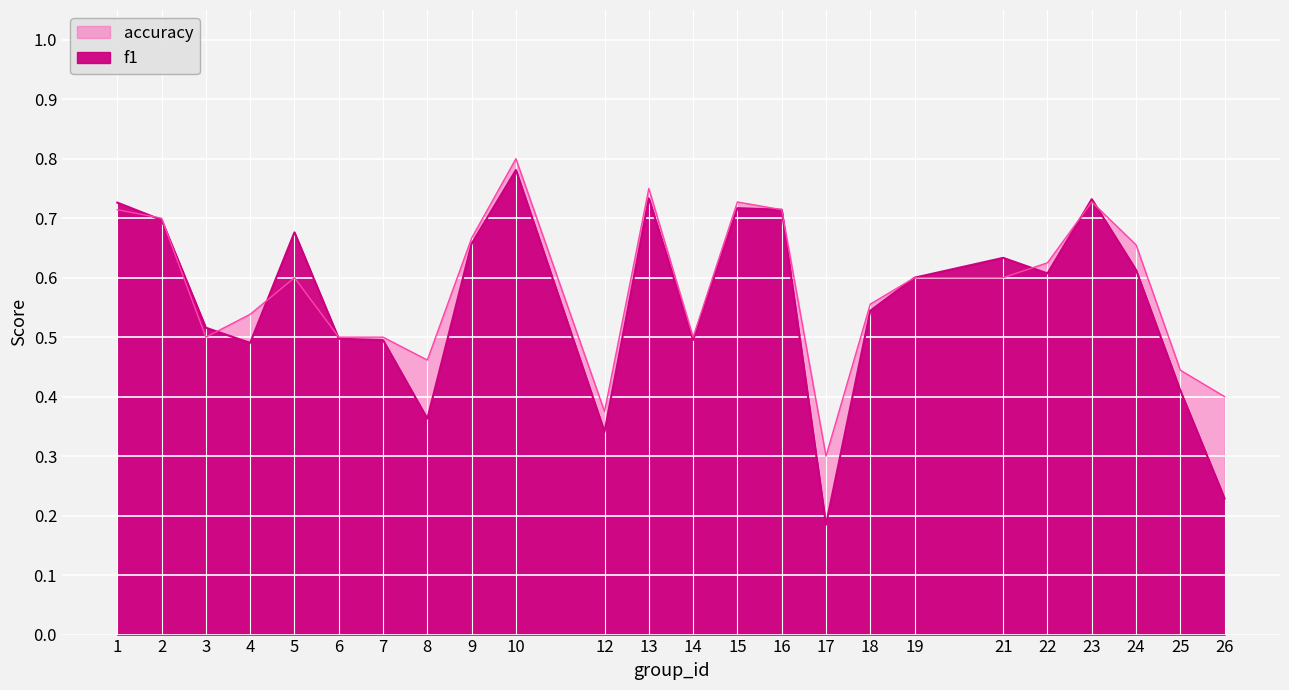

Which series has the largest range (max minus min)?

f1